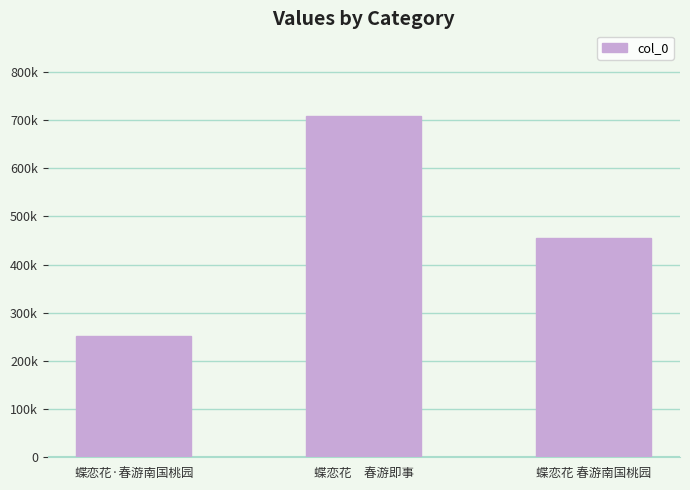

The value at 蝶恋花 春游南国桃园 is 455286. True or false?

True